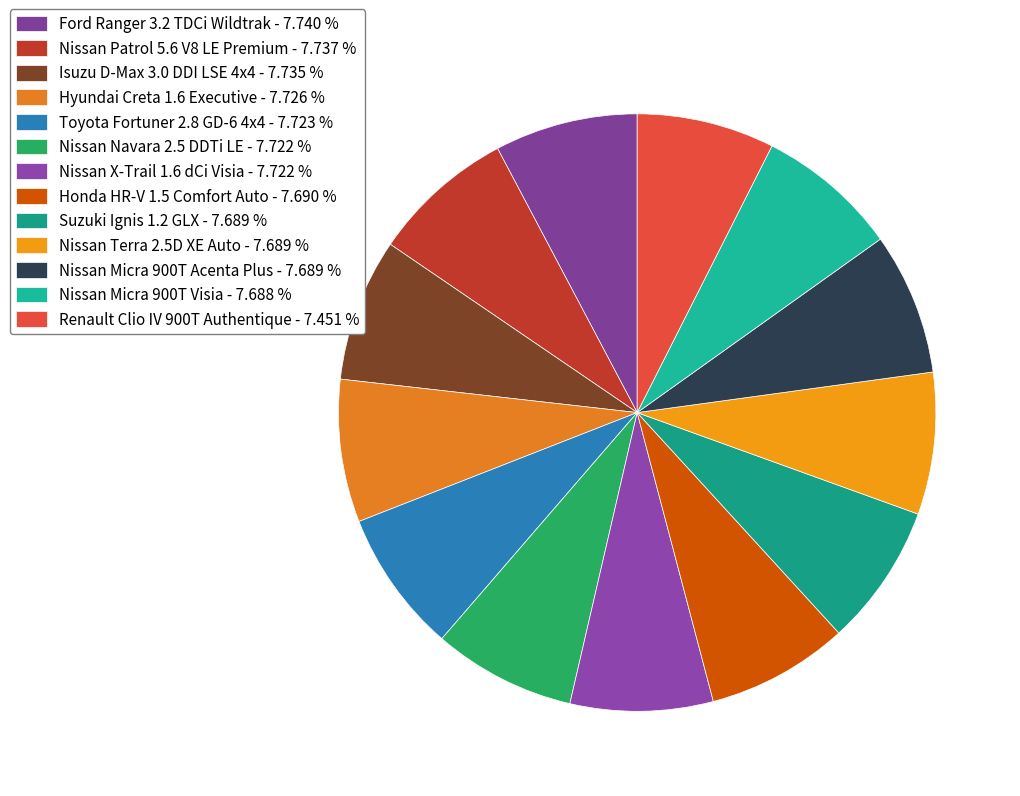

To the nearest percent, what portion does Ford Ranger 3.2 TDCi Wildtrak represent?

8%